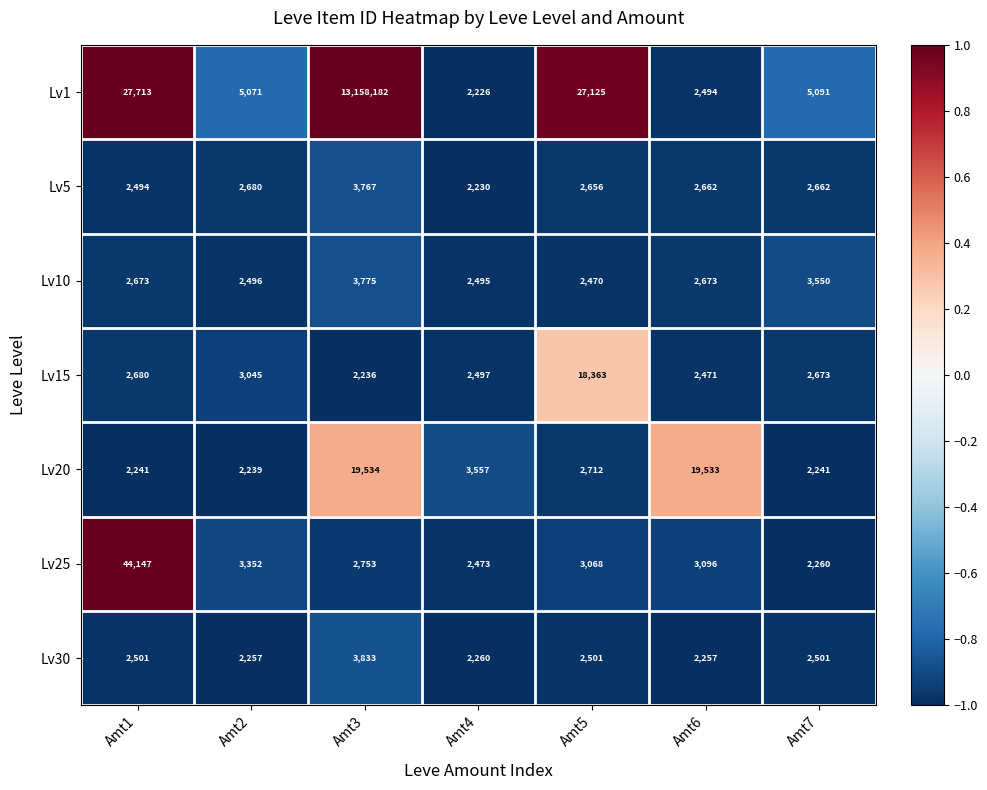

The value of Lv15 at Amt5 is 18363. True or false?

True